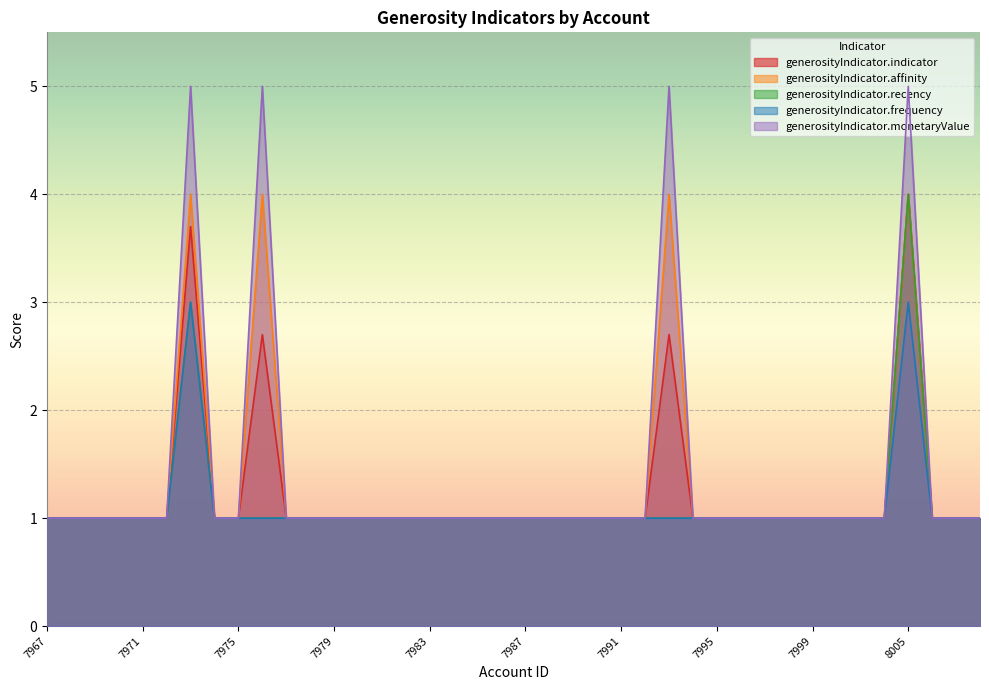

How many data points in generosityIndicator.affinity are above 1?

4